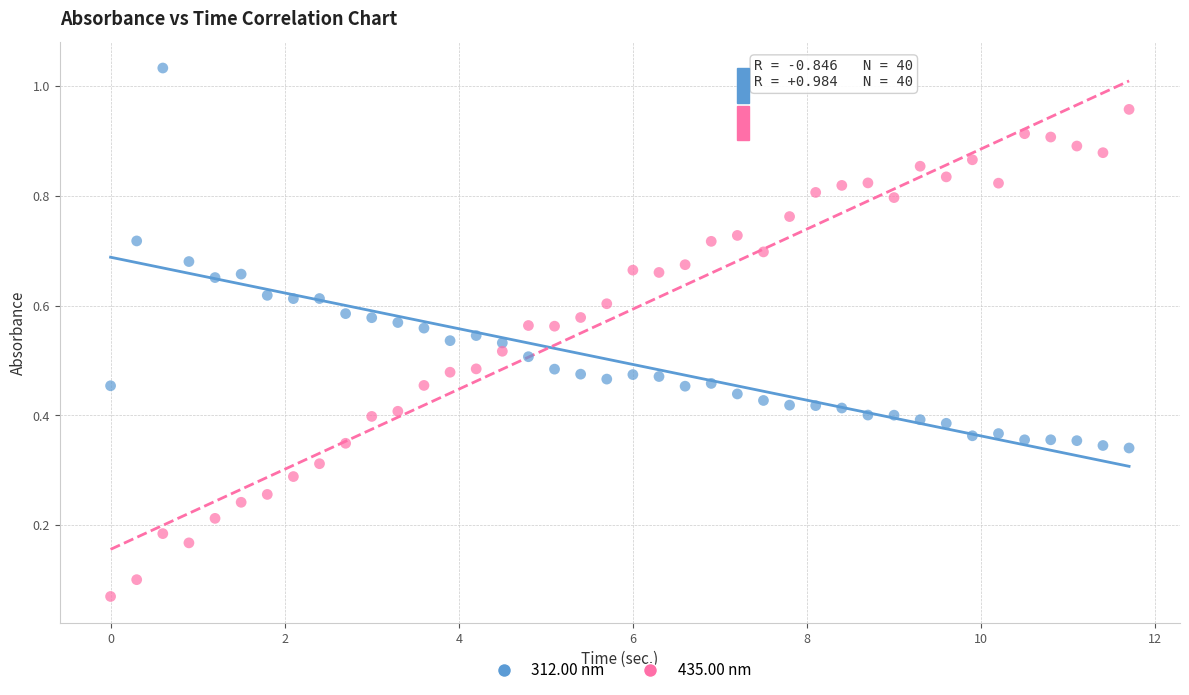

What are all the series names shown in the legend?

312.00 nm, 435.00 nm